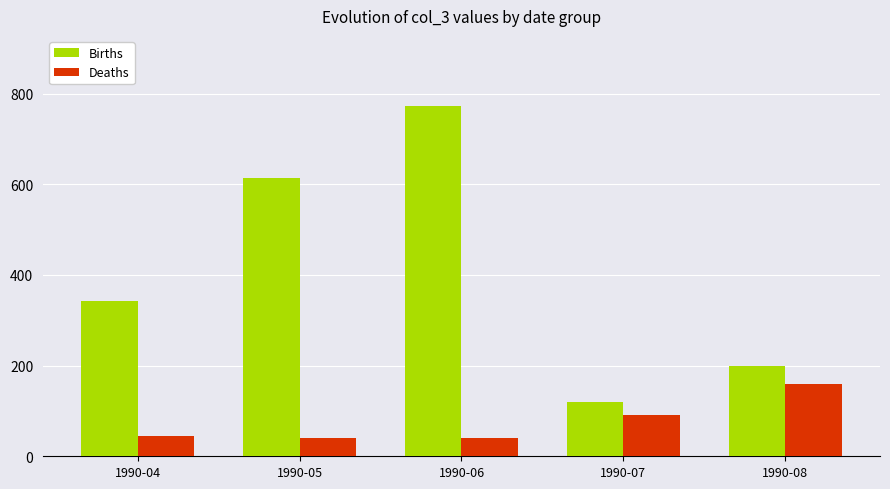

Rank the series by their maximum value, from highest to lowest.

Births, Deaths